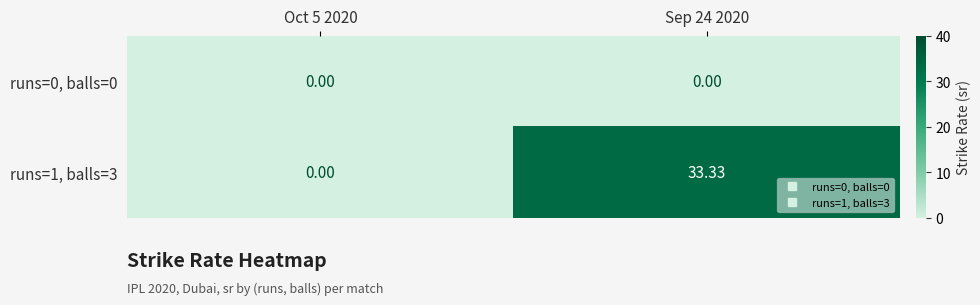

Which series changed the most between Oct 5 2020 and Sep 24 2020?

runs=1, balls=3